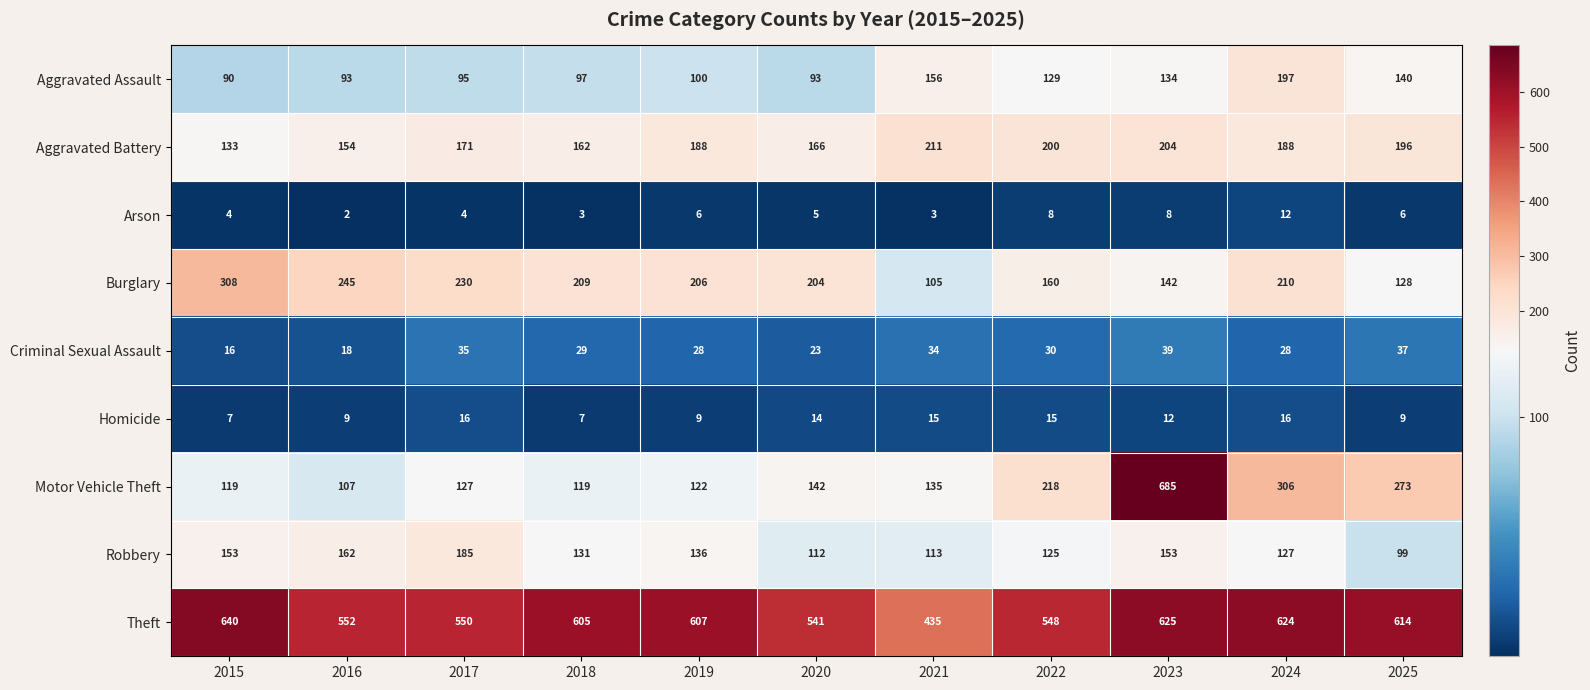

Between 2016 and 2025, which series saw the biggest shift?

Motor Vehicle Theft